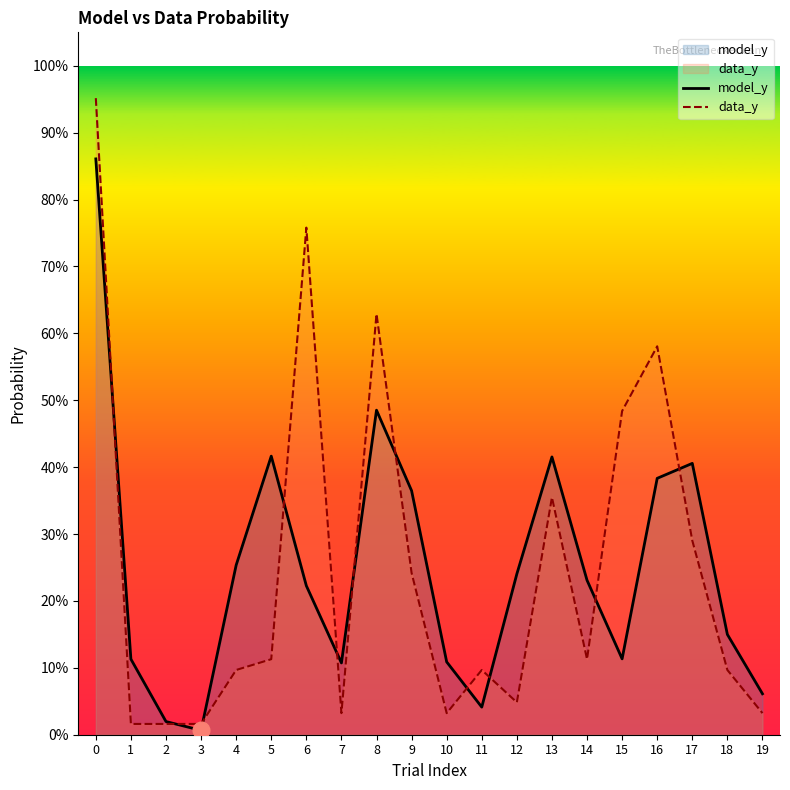

Reading left to right, transcribe all the data shown in this chart.

model_y: 0.9	0.1	0.0	0.0	0.3	0.4	0.2	0.1	0.5	0.4	0.1	0.0	0.2	0.4	0.2	0.1	0.4	0.4	0.1	0.1
data_y: 1.0	0.0	0.0	0.0	0.1	0.1	0.8	0.0	0.6	0.2	0.0	0.1	0.0	0.4	0.1	0.5	0.6	0.3	0.1	0.0